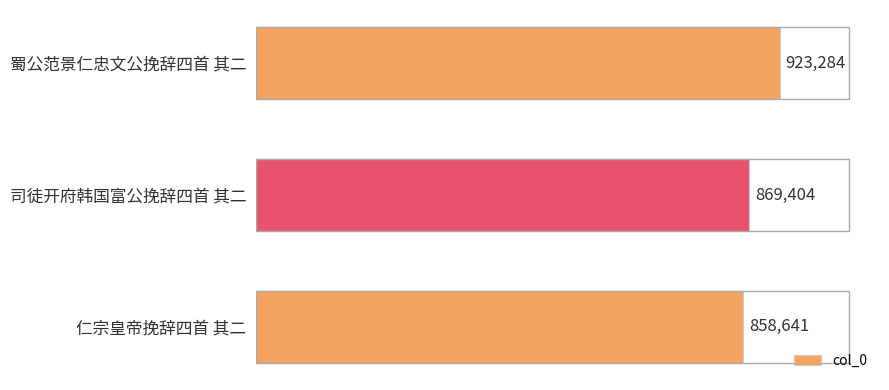

What is the difference between the maximum and minimum values?

64643